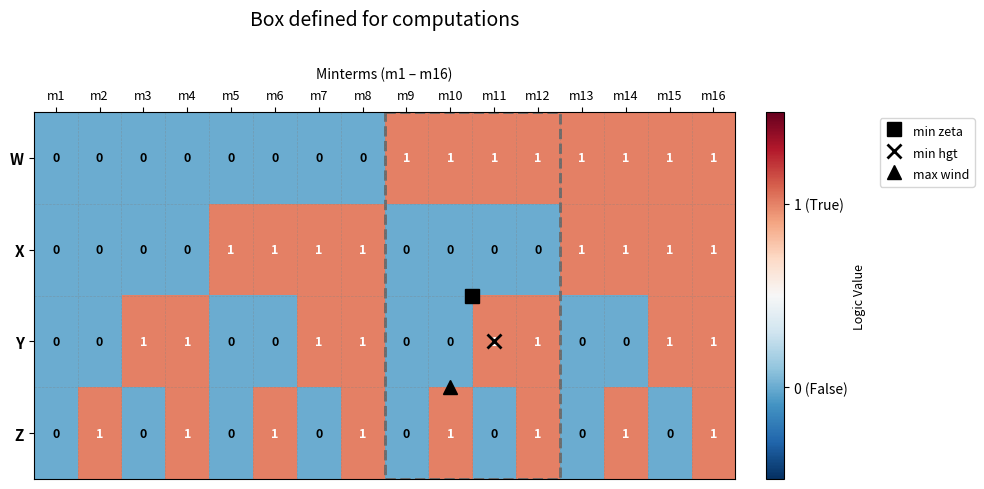

Is the value of Y at m13 greater than the value of Z at m16?

No